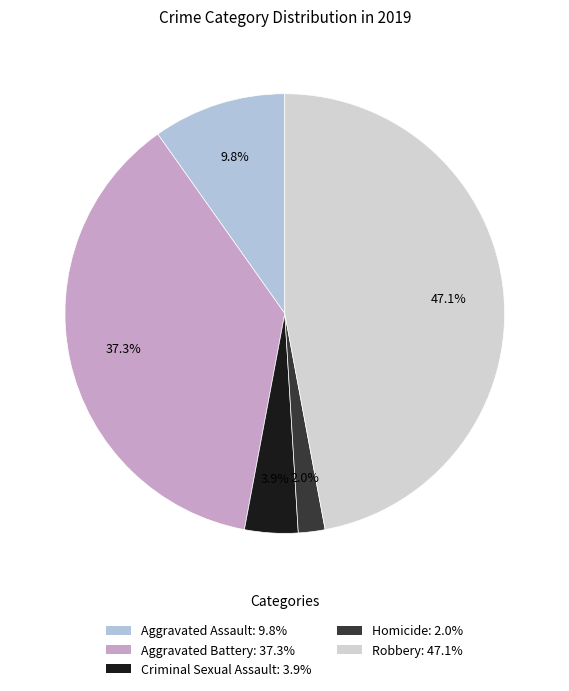

To the nearest percent, what portion does Aggravated Assault represent?

10%